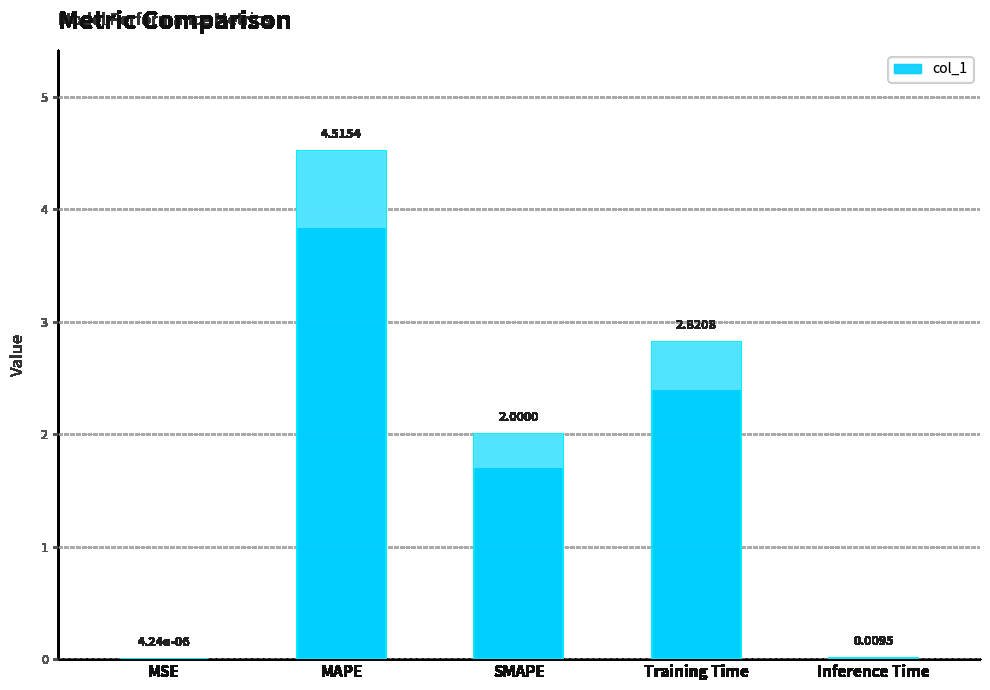

What is the label of the 2nd bar from the right?

Training Time